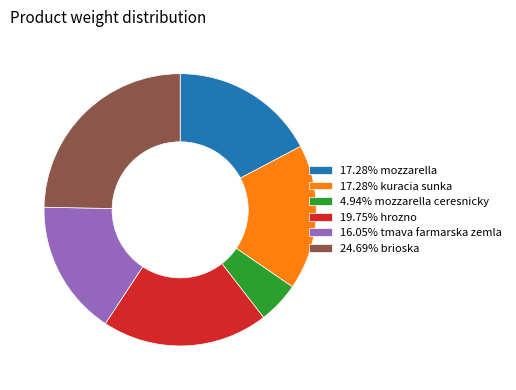

Does any single category account for the majority?

No